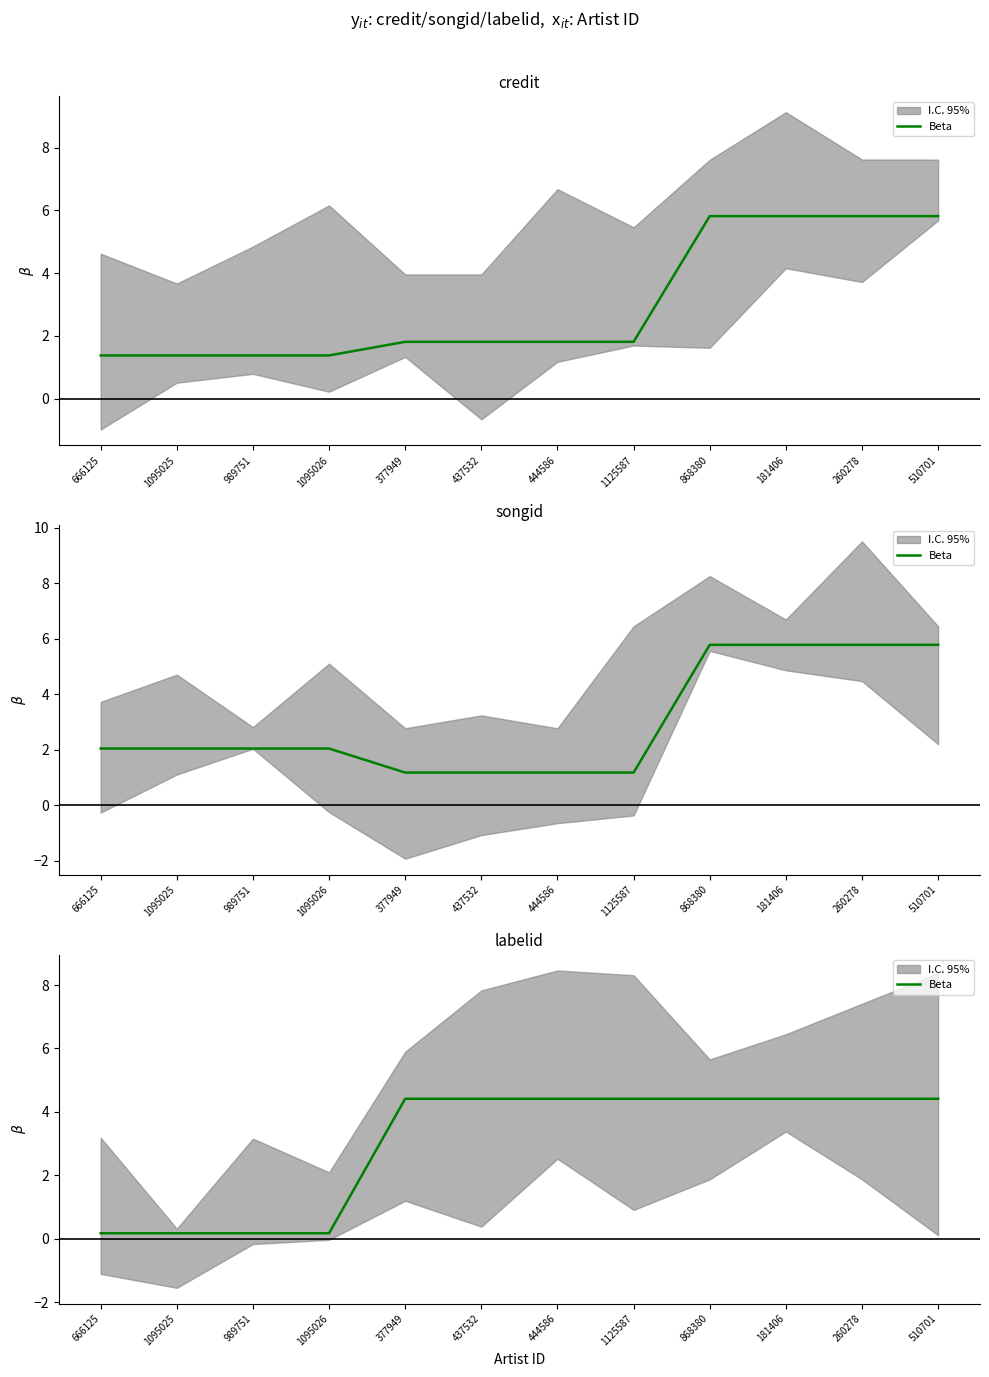

Does the chart display data point markers on the line(s)?

No